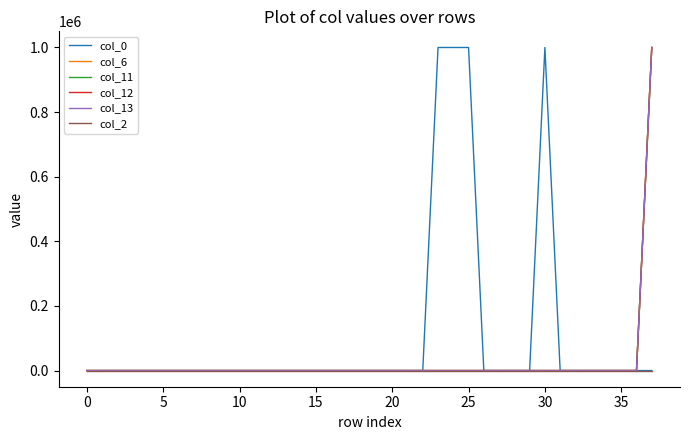

Does the chart display data point markers on the line(s)?

No